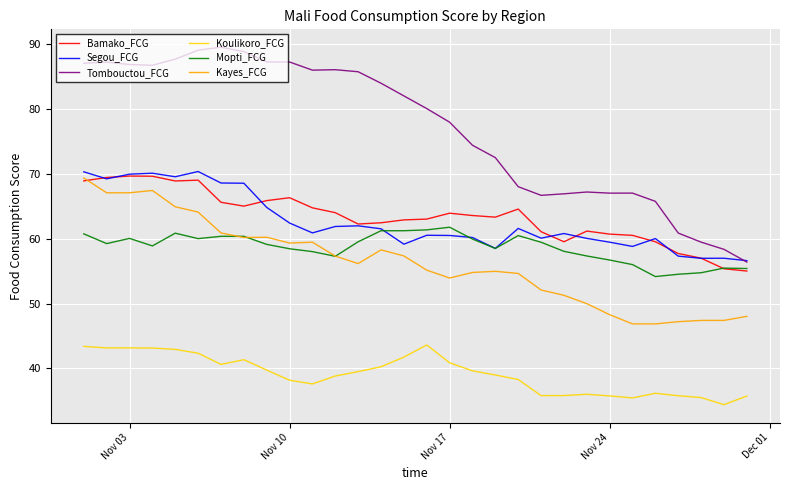

What is the highest value of the Kayes_FCG series?

69.4